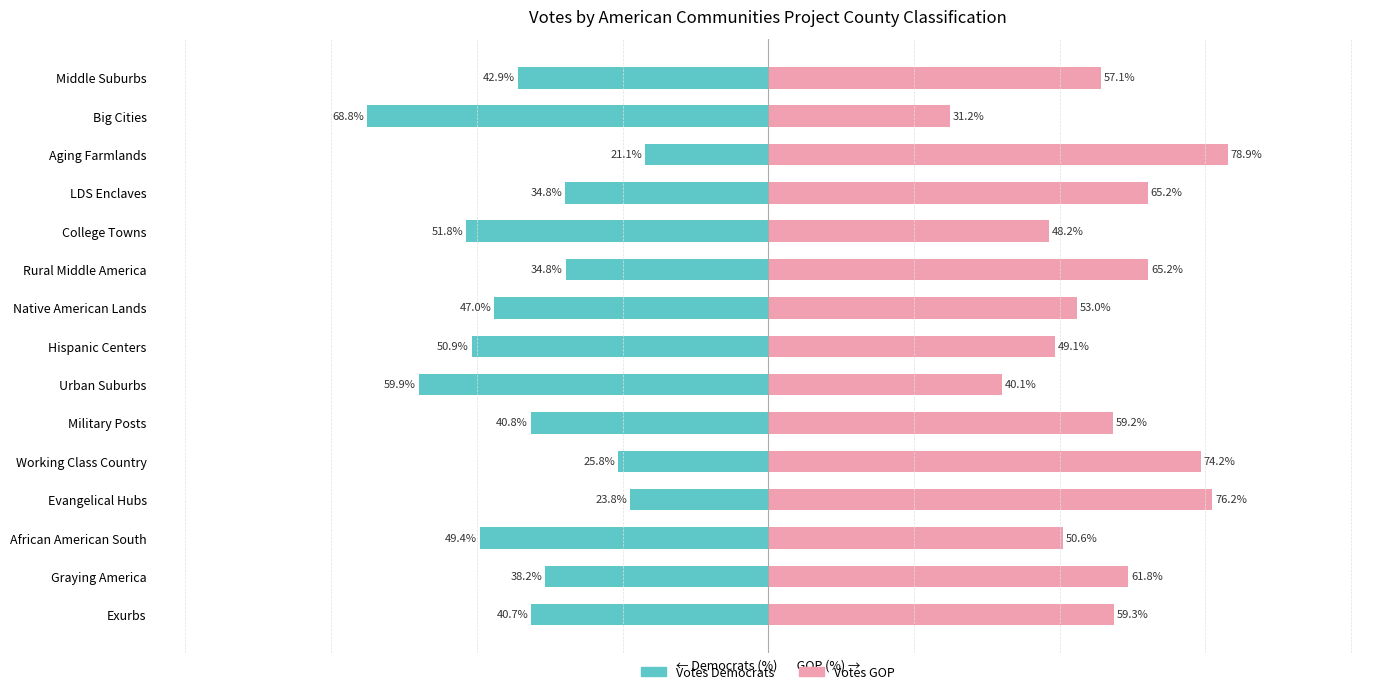

What is the difference between the Votes Democrats values at Rural Middle America and Native American Lands?

12.2